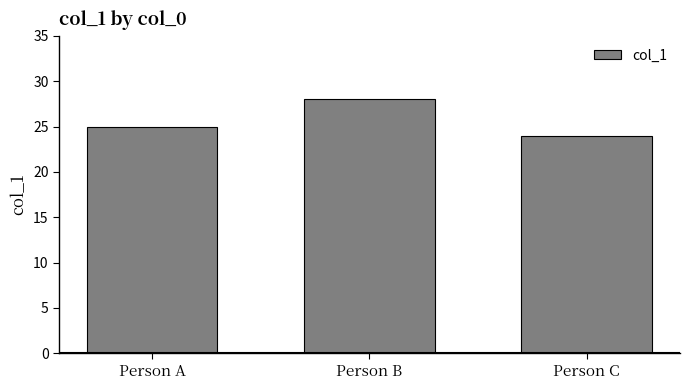

Reading right to left, list all the values displayed in this chart.

Person C=24	Person B=28	Person A=25